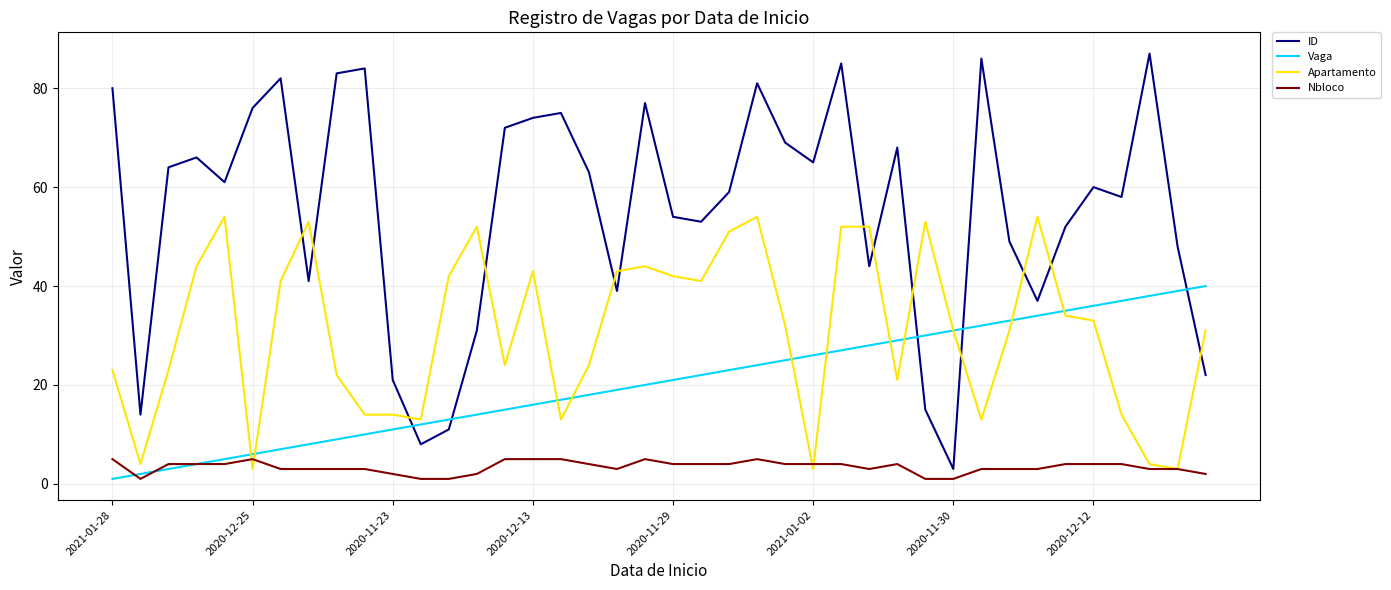

Rank the series by their maximum value, from highest to lowest.

ID, Apartamento, Vaga, Nbloco